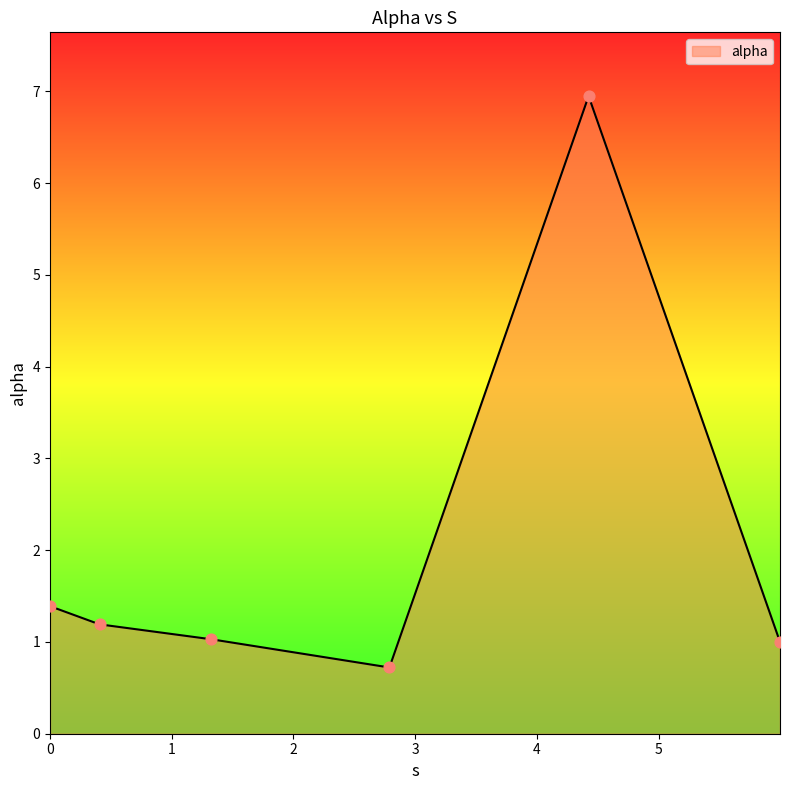

What is the average value?

2.0